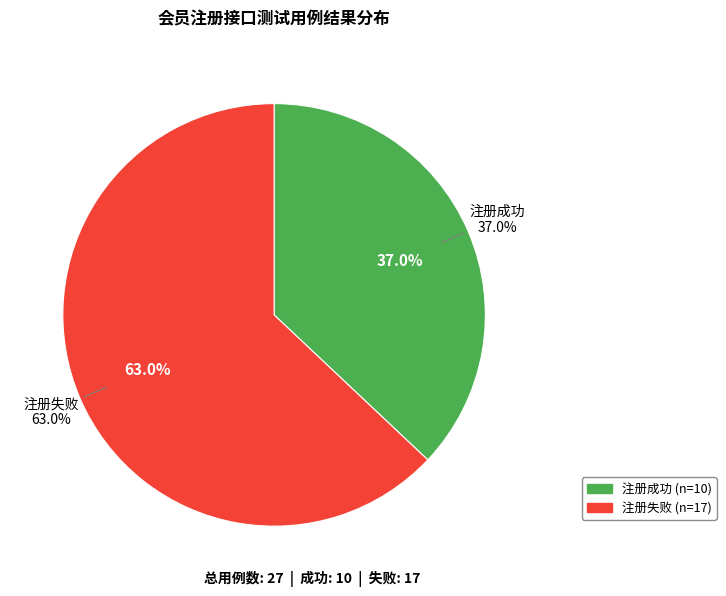

Count the number of slices in the pie.

2